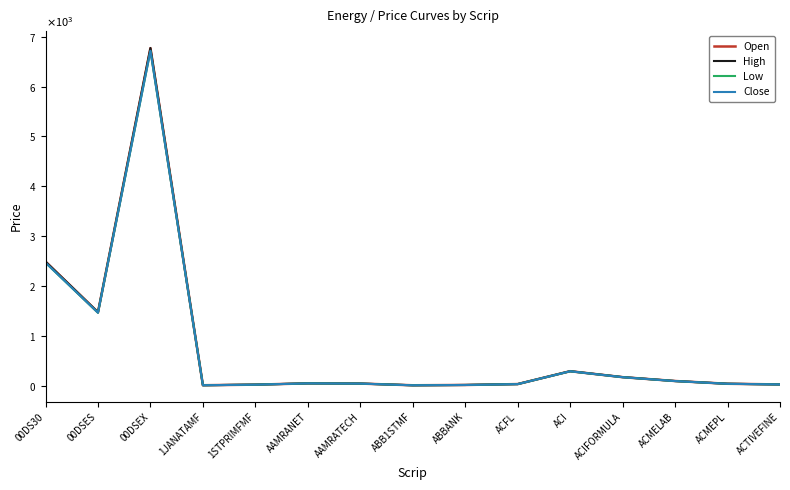

The value of High at ACTIVEFINE is 30.5. True or false?

False